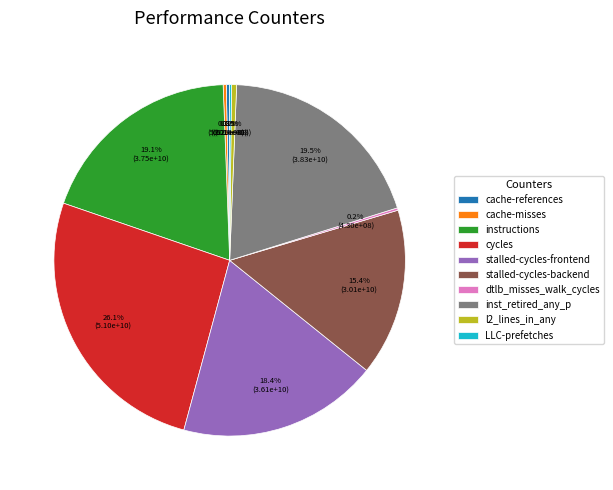

Between inst_retired_any_p and l2_lines_in_any, which is larger?

inst_retired_any_p